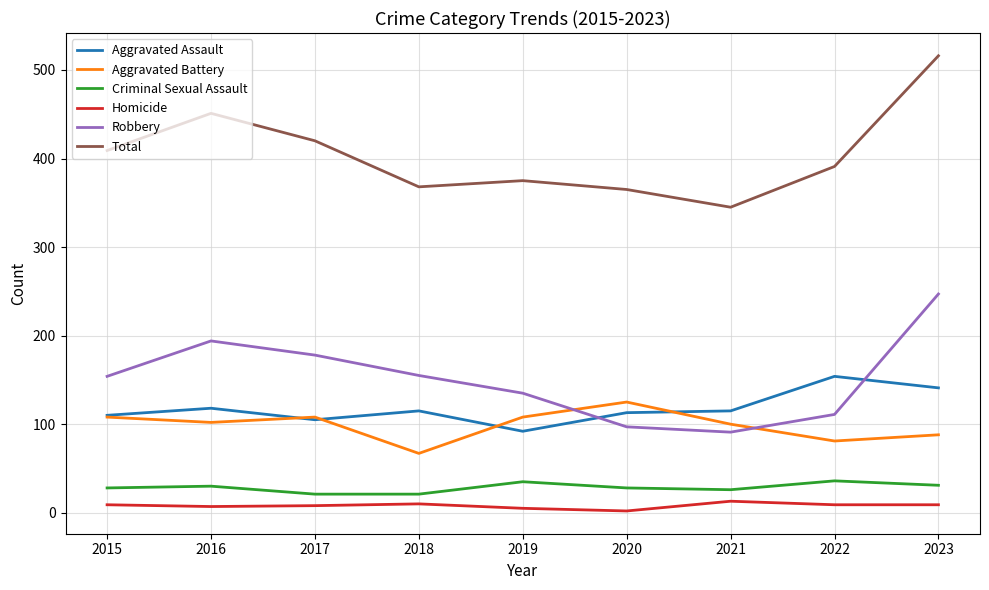

List the series in order of their peak value, lowest first.

Homicide, Criminal Sexual Assault, Aggravated Battery, Aggravated Assault, Robbery, Total